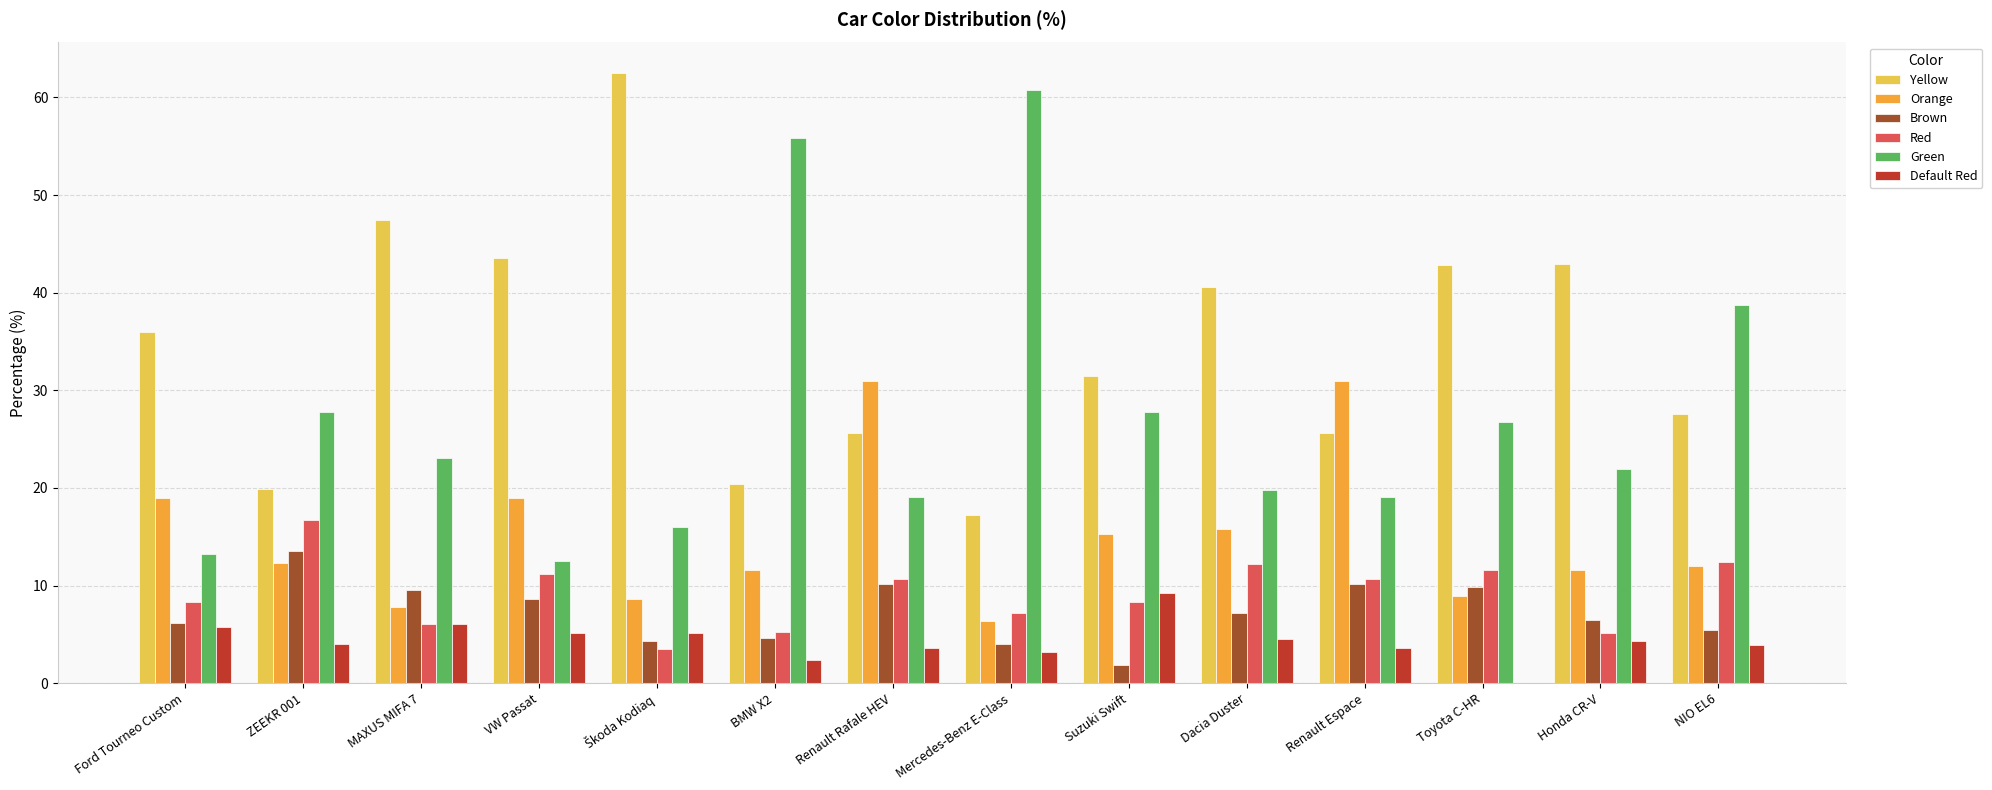

Between Suzuki Swift and Renault Espace, which series saw the biggest shift?

Orange